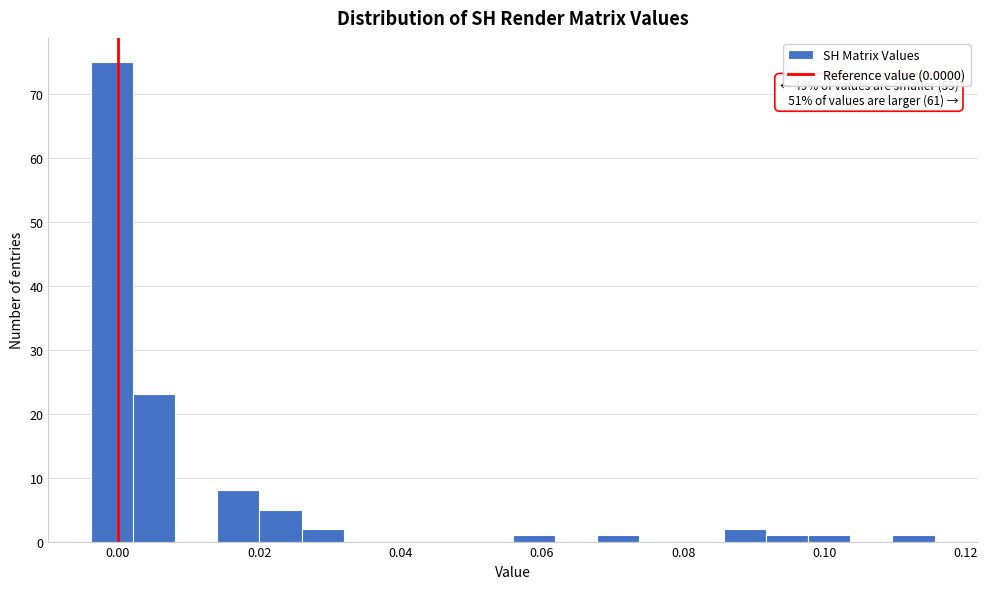

Around what value on the x-axis is the tallest bar? Give the approximate position of its centre, as read against the axis.

0.000